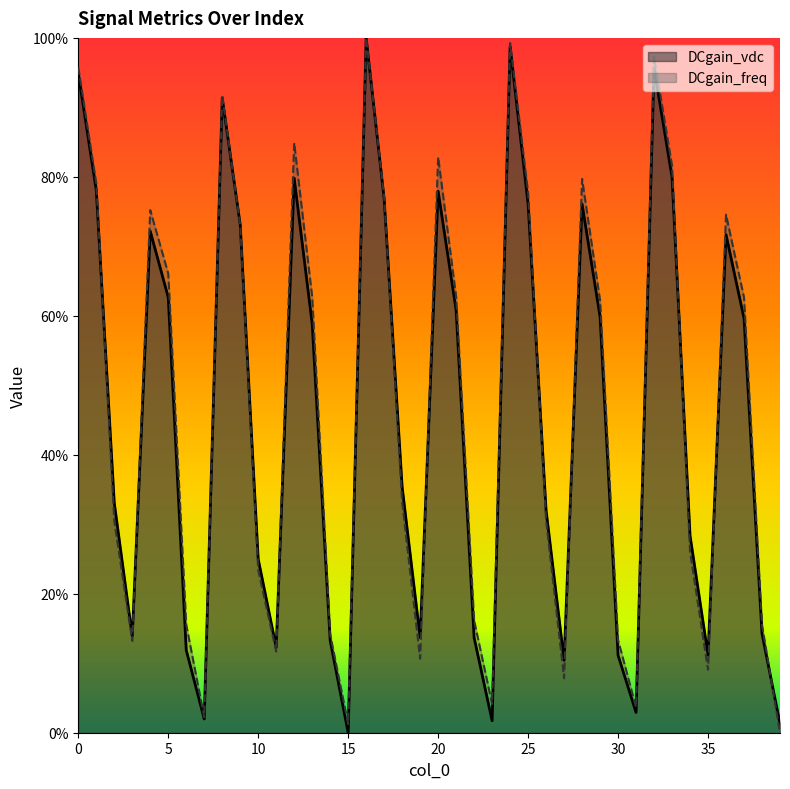

Between 6 and 15, which series saw the biggest shift?

DCgain_freq